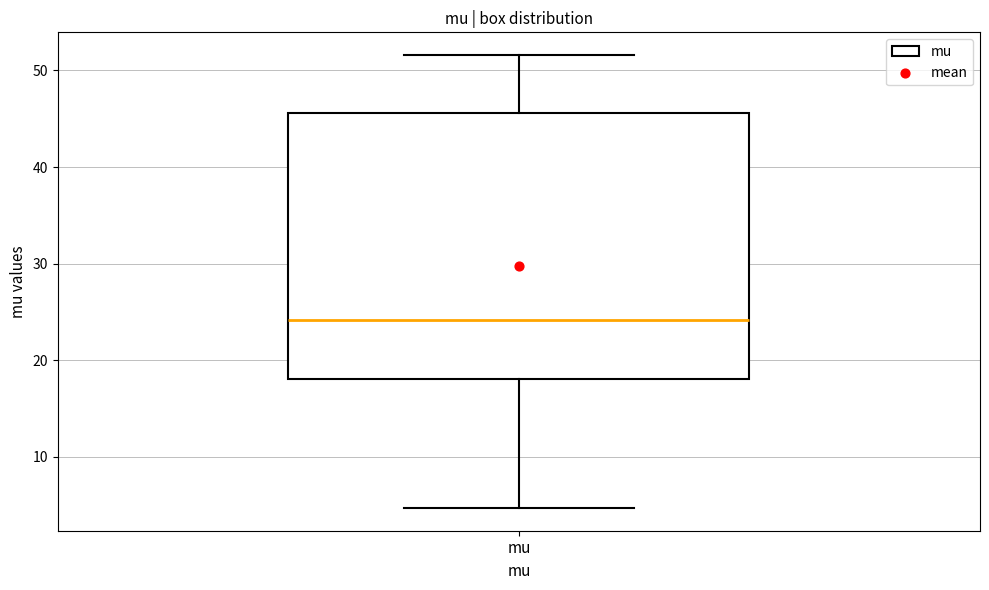

Transcribe this box plot: give where the median line is, the range the box spans, and where the two whiskers end, as read against the y-axis. The values are not printed on the chart, so give them approximately, as read against the axis.

median 24, box 18 to 46, whiskers 5 to 52